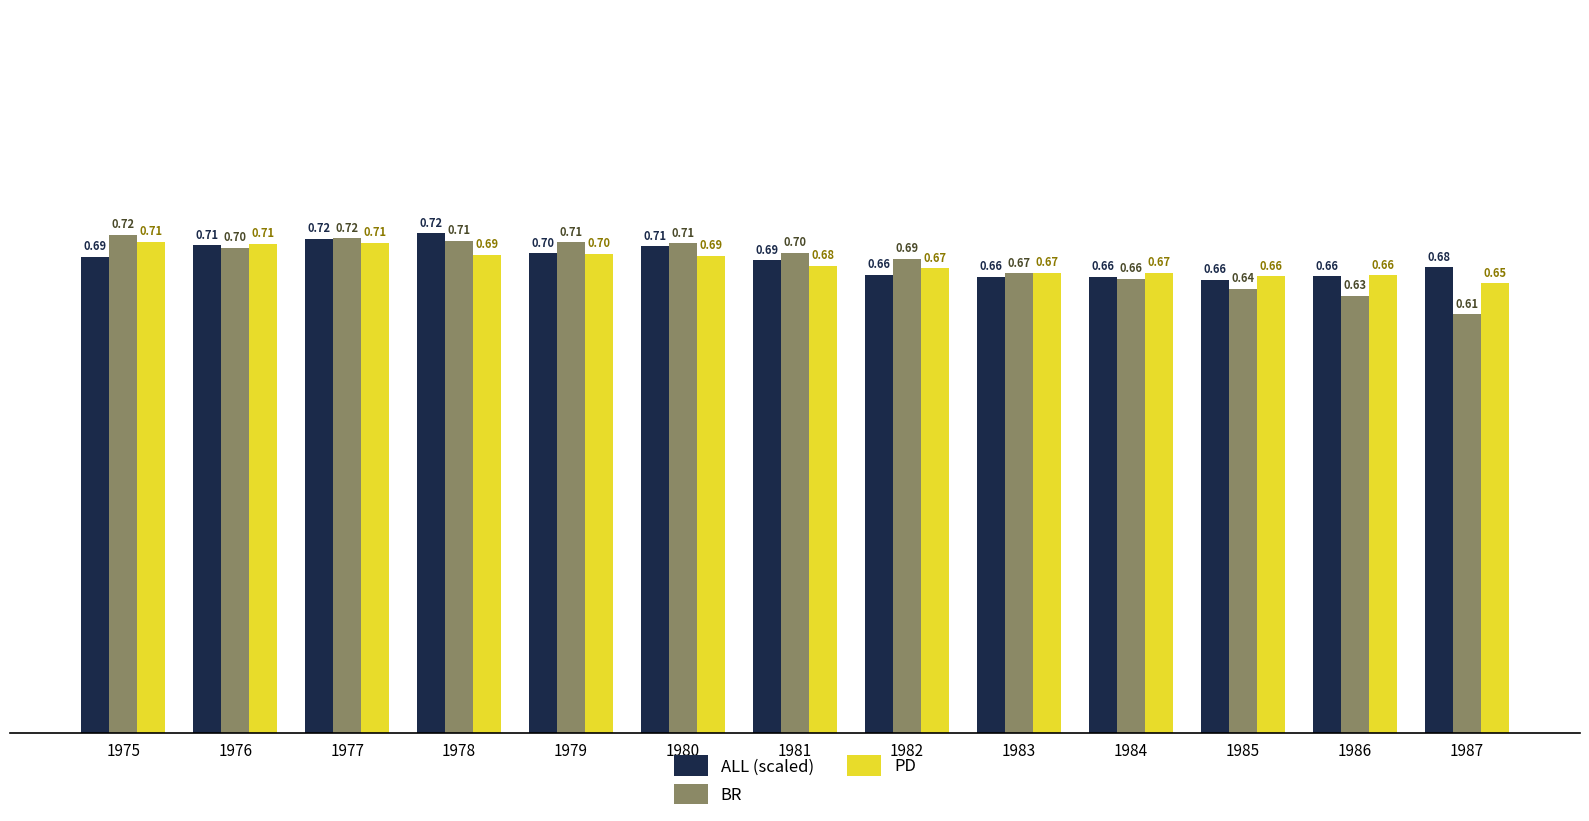

How many ALL (scaled) values are between 0 and 1?

13